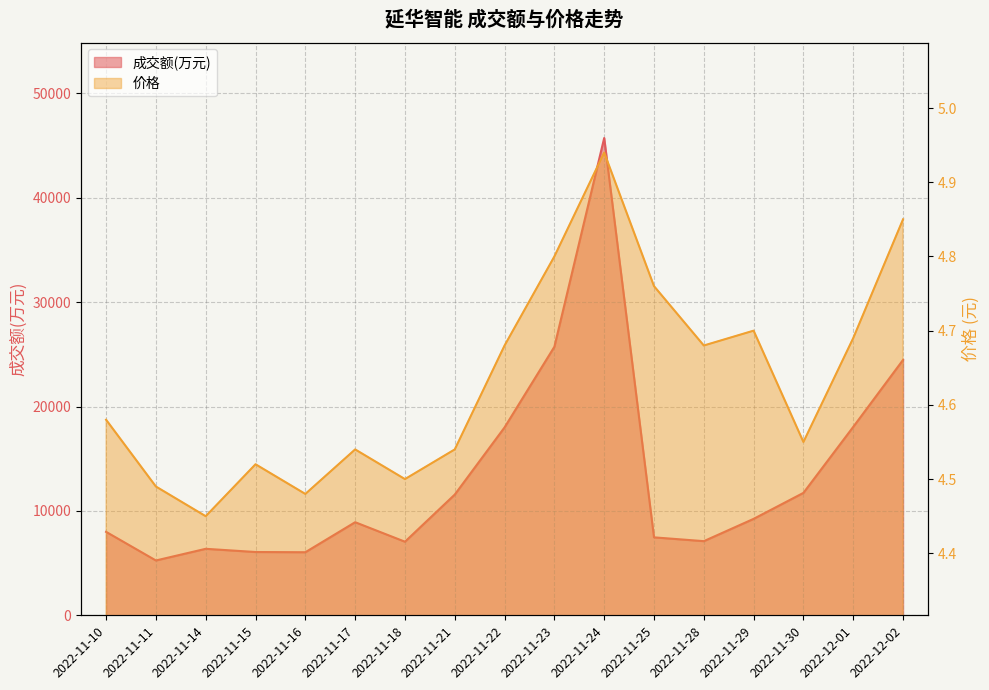

True or false: 价格 has a value of 4.7 at 2022-12-01.

True